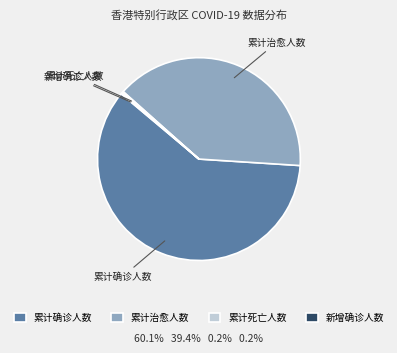

What is the majority slice?

累计确诊人数